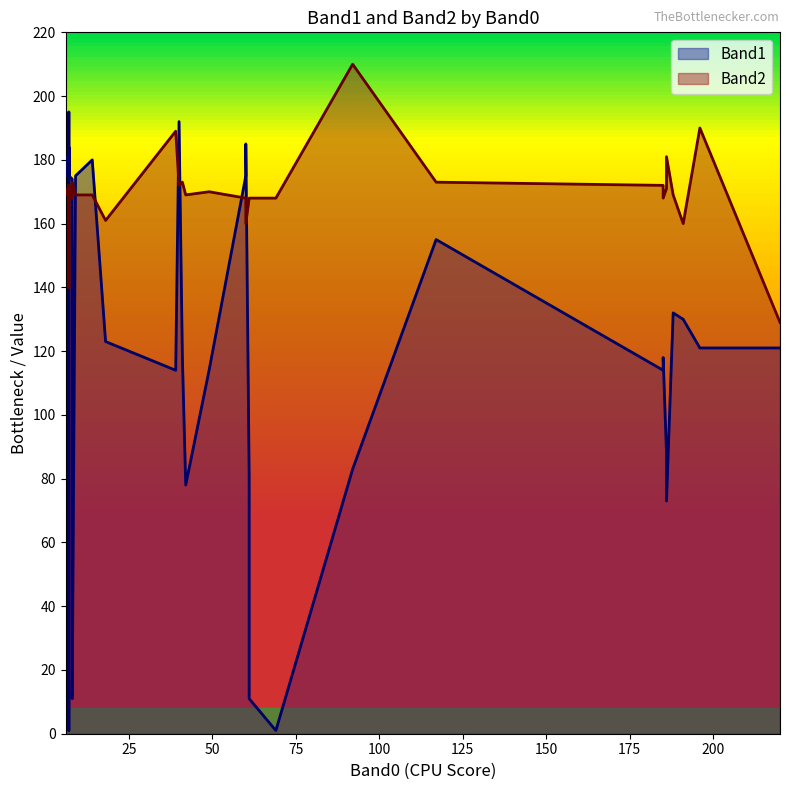

Which series changed the most between 40 and 7?

Band1